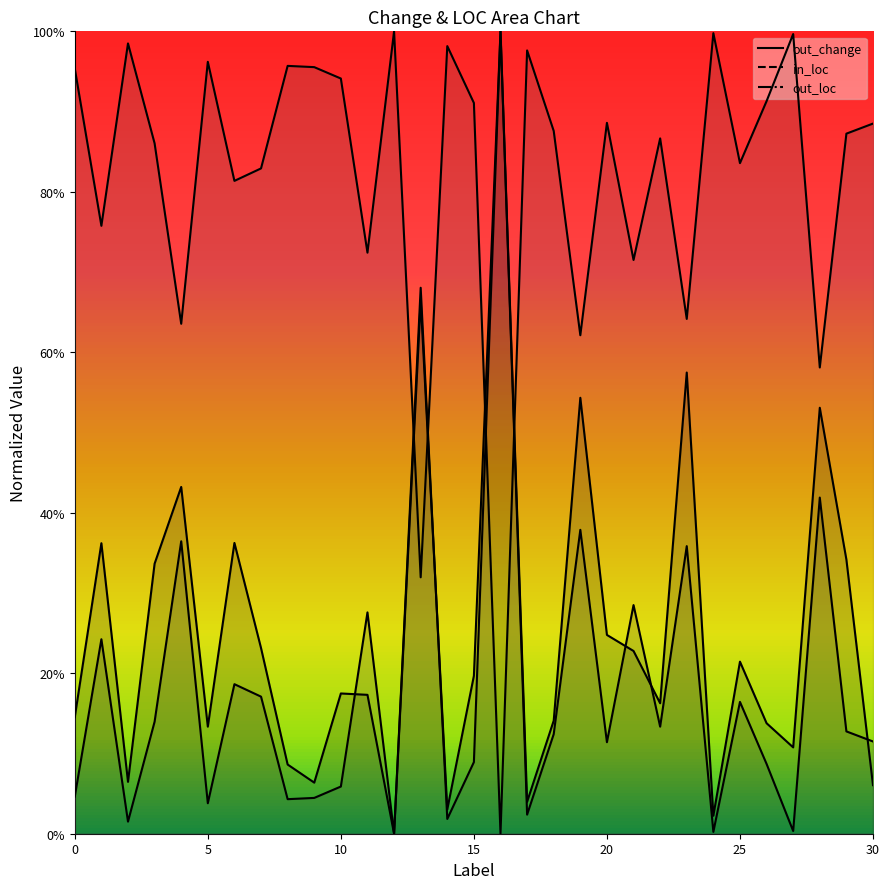

Which series has the largest total across all categories?

out_loc